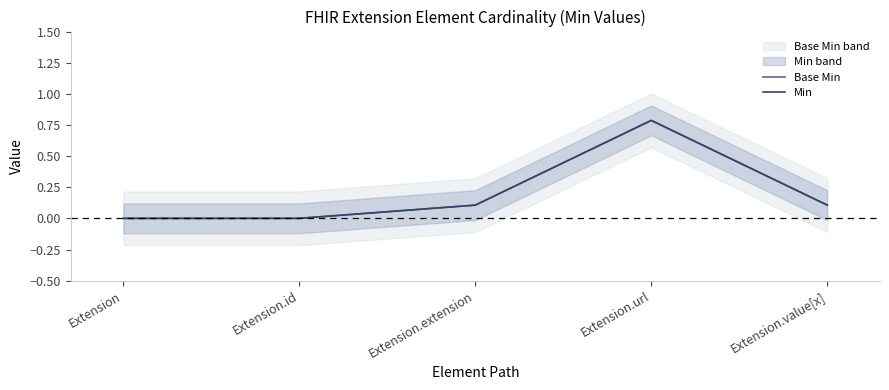

The Base Min series shows 0.1 at Extension.value[x]. True or false?

True